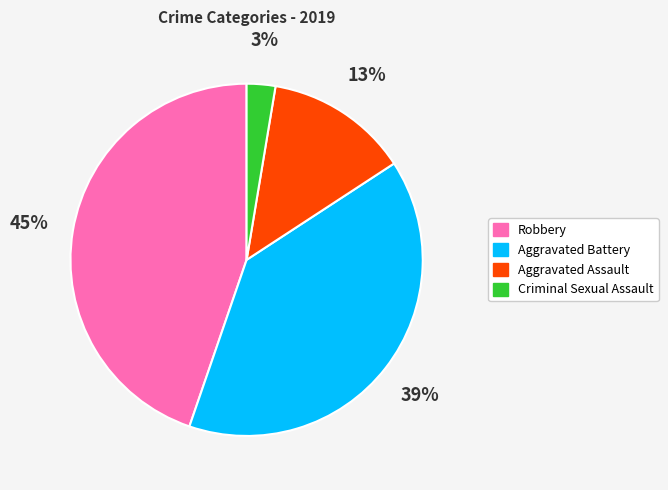

Do Aggravated Battery and Robbery together represent more than half of the pie?

Yes